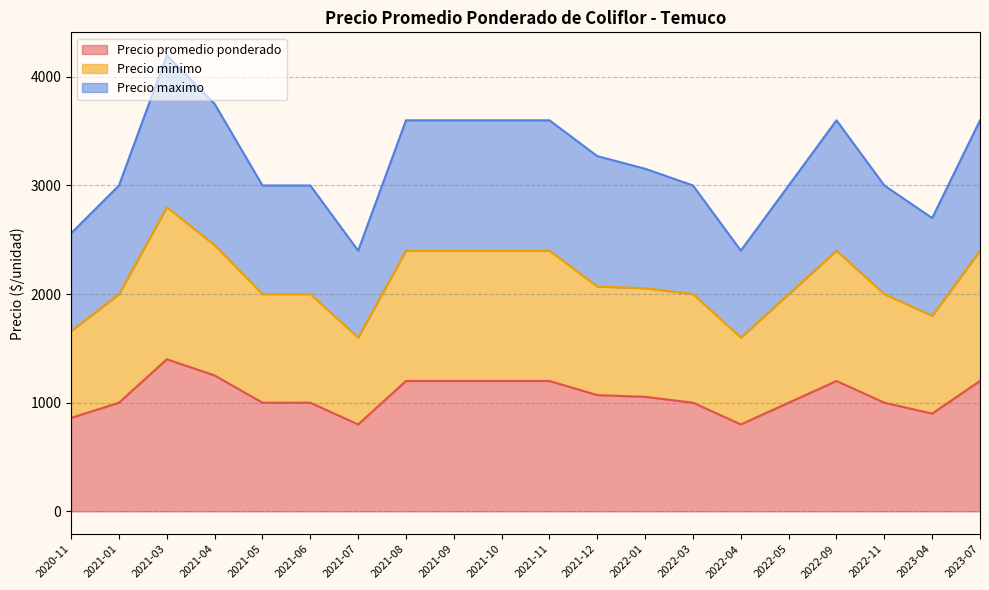

At which label does Precio maximo reach its peak?

2021-03